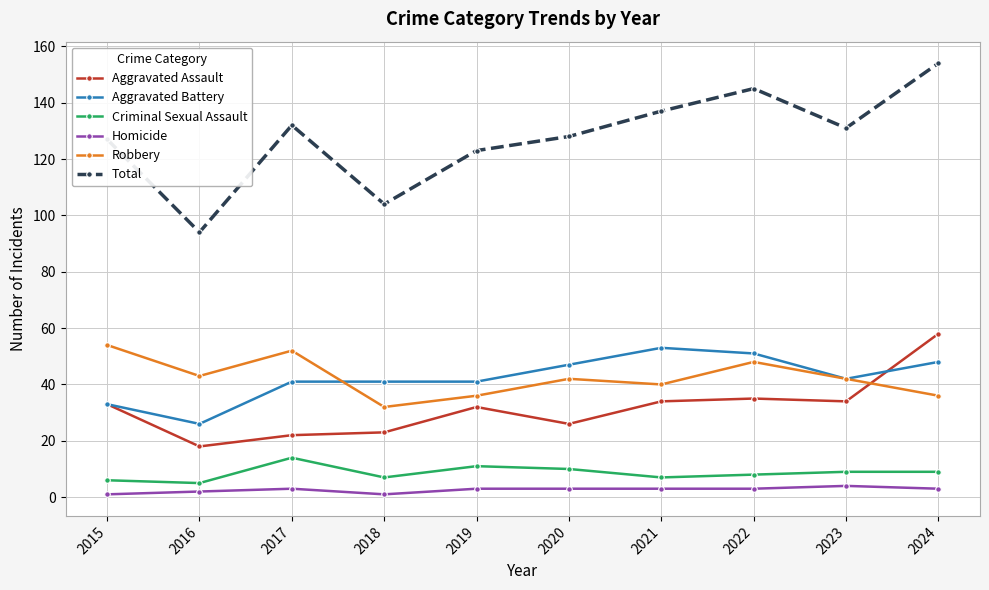

True or false: Total and Aggravated Assault cross at least once.

False